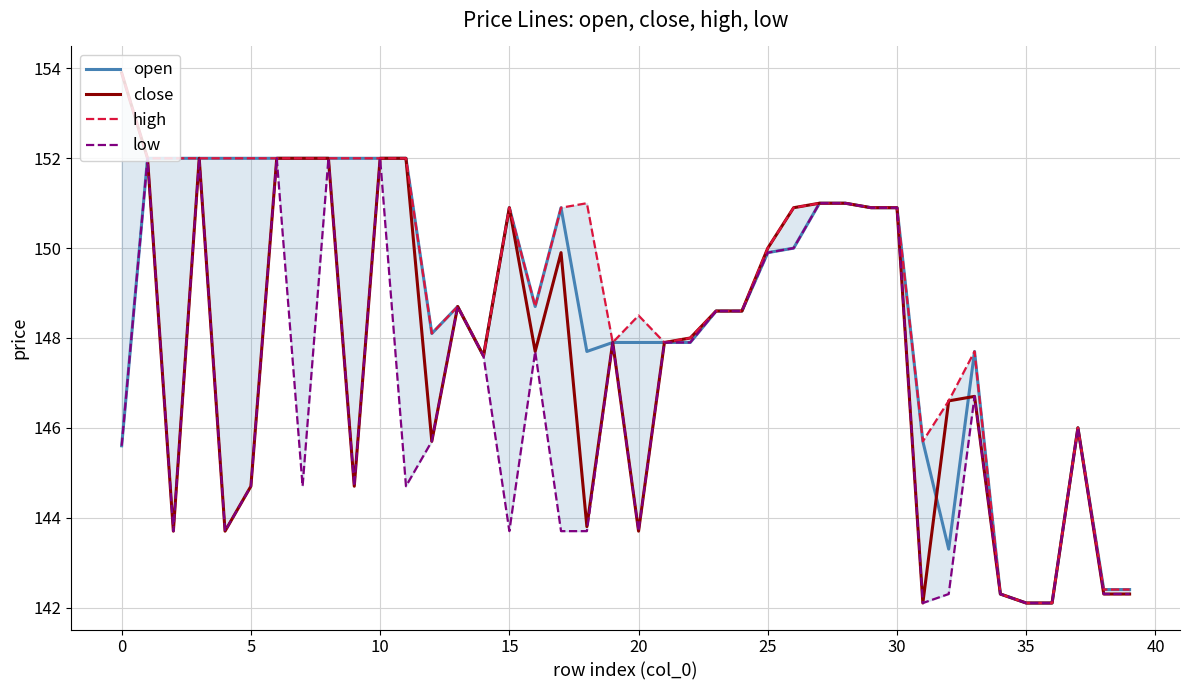

What is the maximum value for open?

152.0